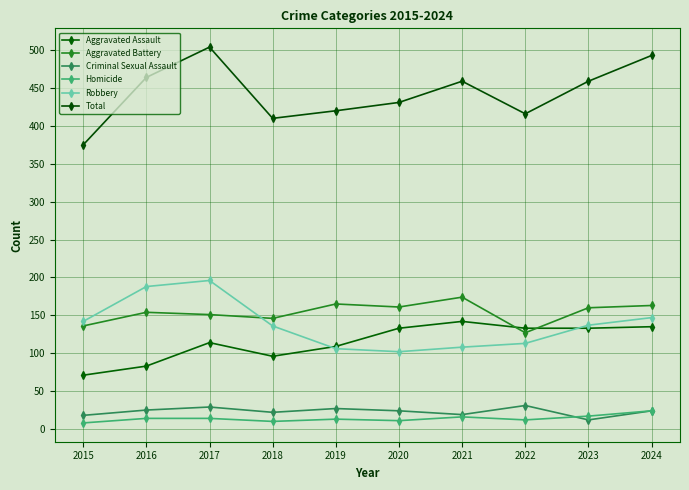

Reading left to right, transcribe all the data shown in this chart.

Aggravated Assault: 71	83	114	96	109	133	142	133	133	135
Aggravated Battery: 136	154	151	146	165	161	174	127	160	163
Criminal Sexual Assault: 18	25	29	22	27	24	19	31	12	24
Homicide: 8	14	14	10	13	11	16	12	17	24
Robbery: 142	188	196	136	106	102	108	113	137	147
Total: 375	464	504	410	420	431	459	416	459	493